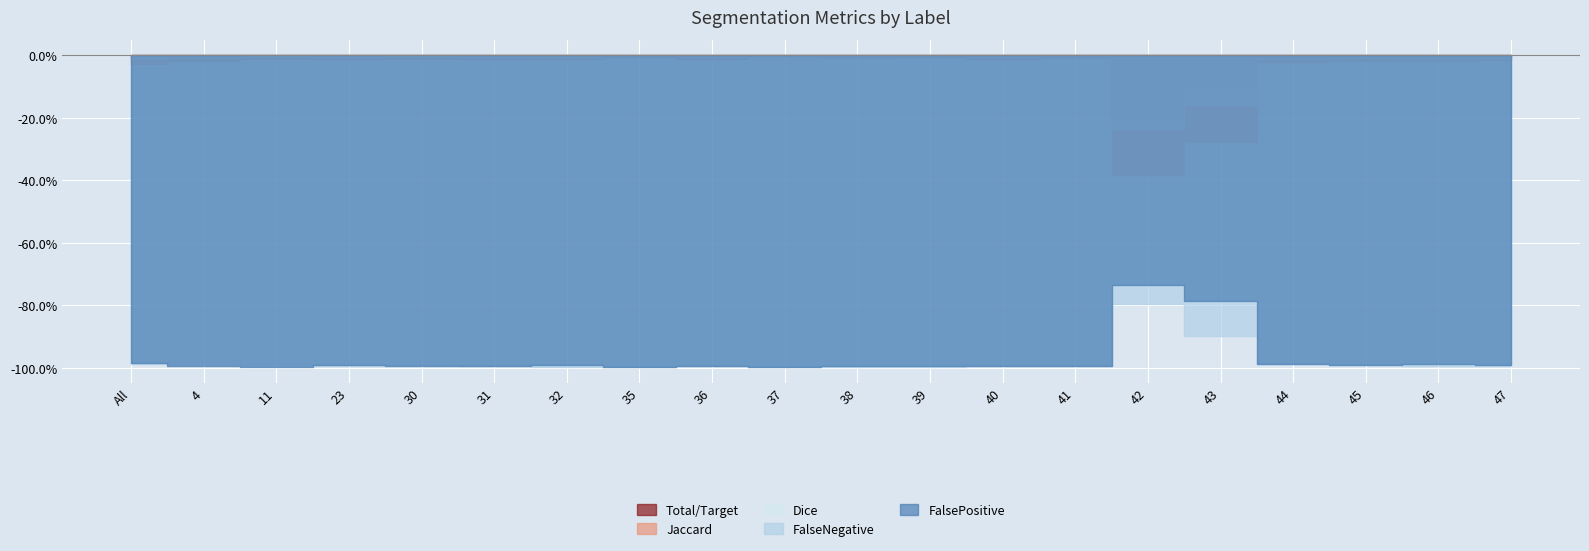

Count the number of categories in the chart.

20